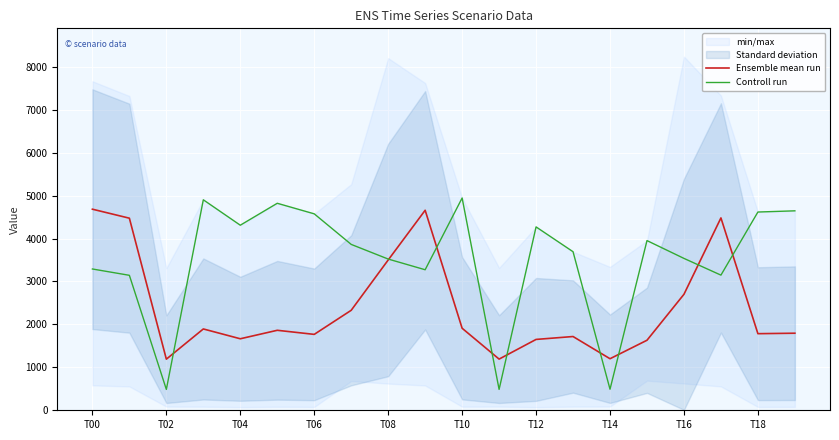

Is it true that Controll run equals 4271.7 at T12?

True